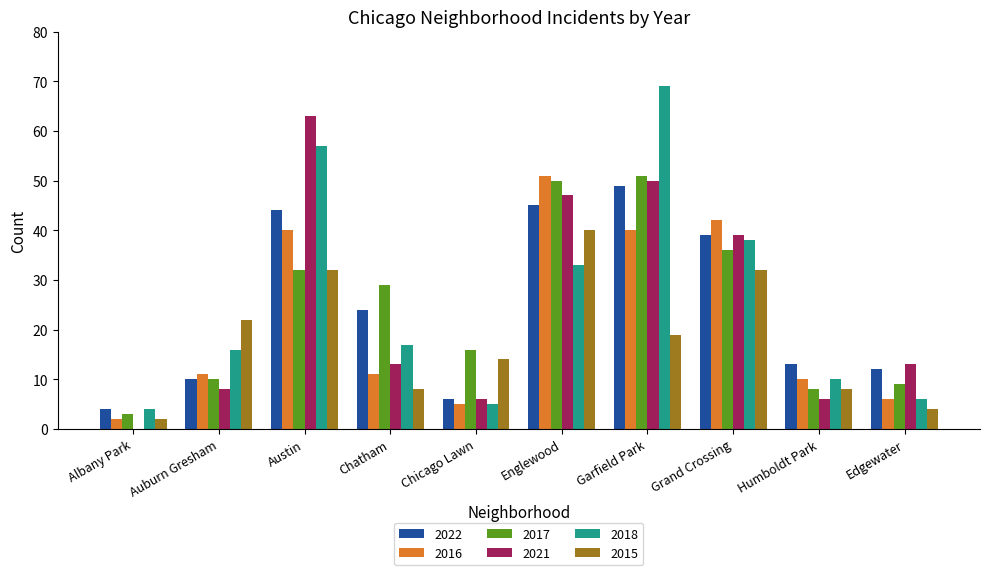

How many groups of bars are there?

10